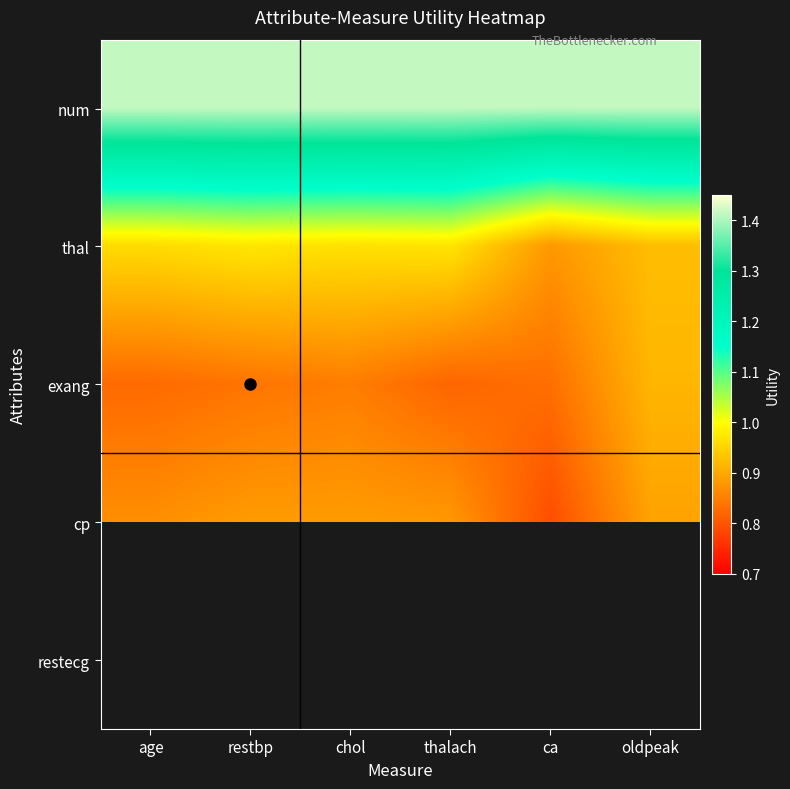

Which series changed the most between thalach and oldpeak?

exang